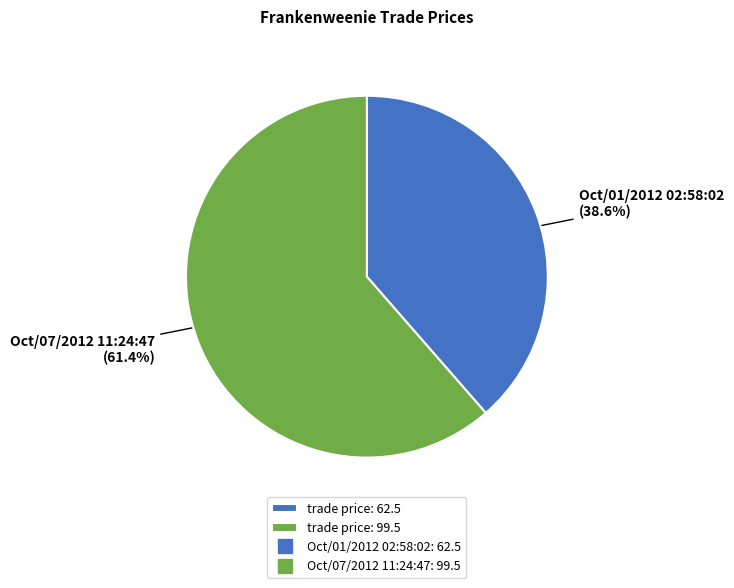

Does any single category account for the majority?

Yes